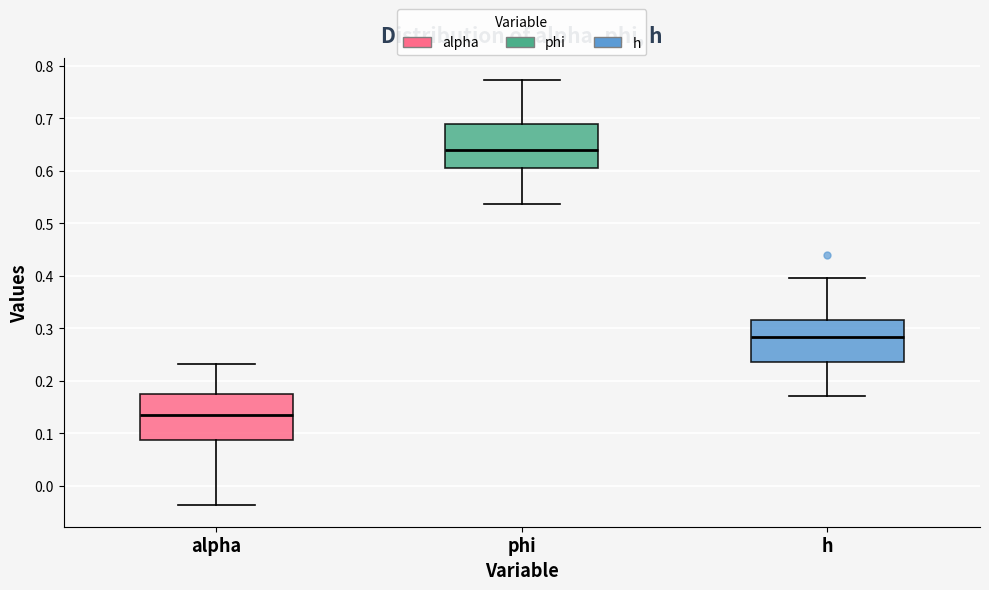

Which box's median line is the lowest?

alpha